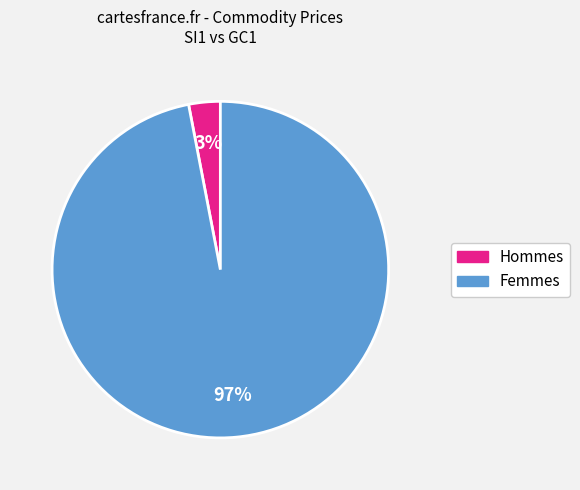

To the nearest percent, what is the difference between the largest and smallest slice percentages?

94%